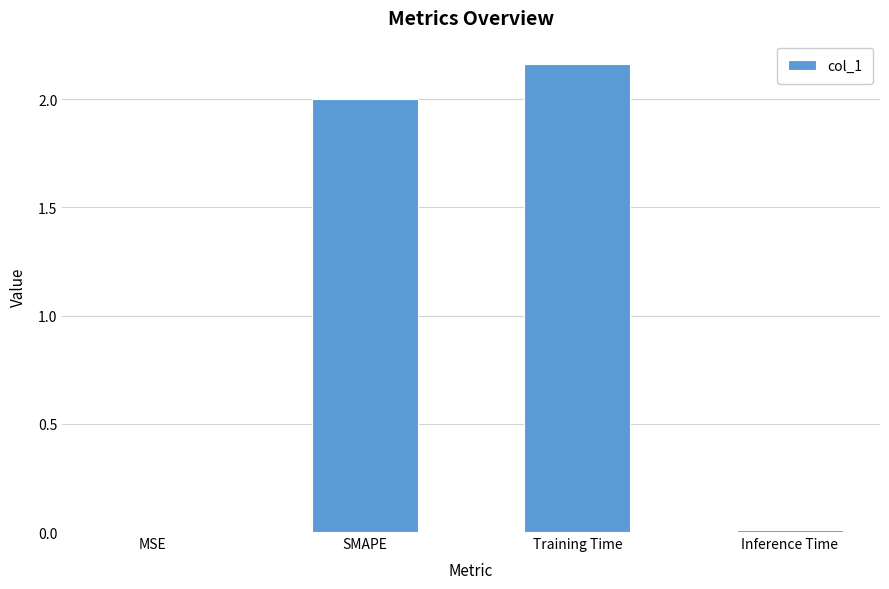

The value at SMAPE is 2.0. True or false?

True